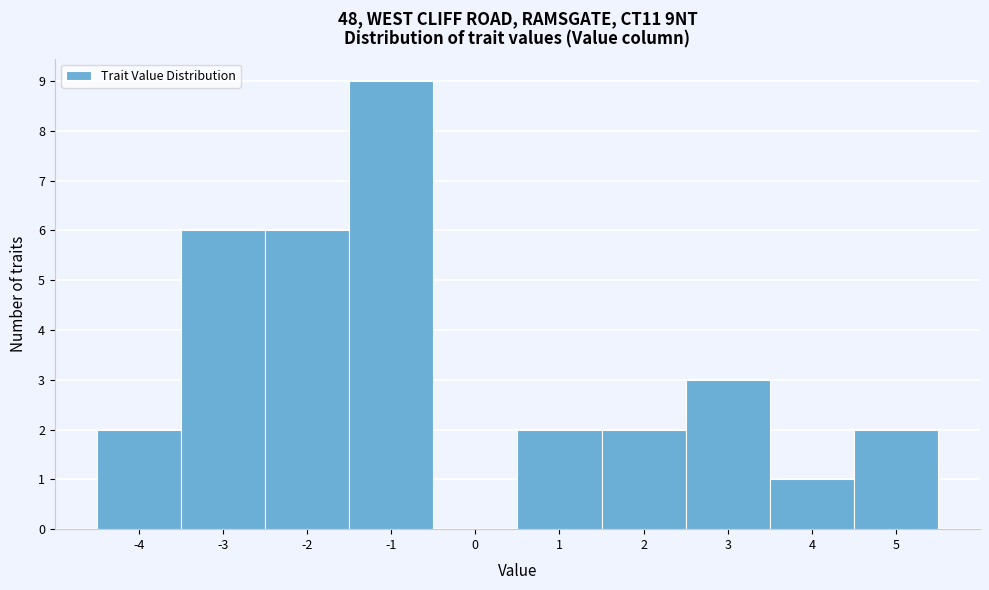

Reading left to right, transcribe this chart: for each bar, give the range it covers on the x-axis and its height. The values are not printed on the chart, so give them approximately, as read against the axis.

-4.5 to -3.5: 2
-3.5 to -2.5: 6
-2.5 to -1.5: 6
-1.5 to -0.5: 9
-0.5 to 0.5: 0
0.5 to 1.5: 2
1.5 to 2.5: 2
2.5 to 3.5: 3
3.5 to 4.5: 1
4.5 to 5.5: 2